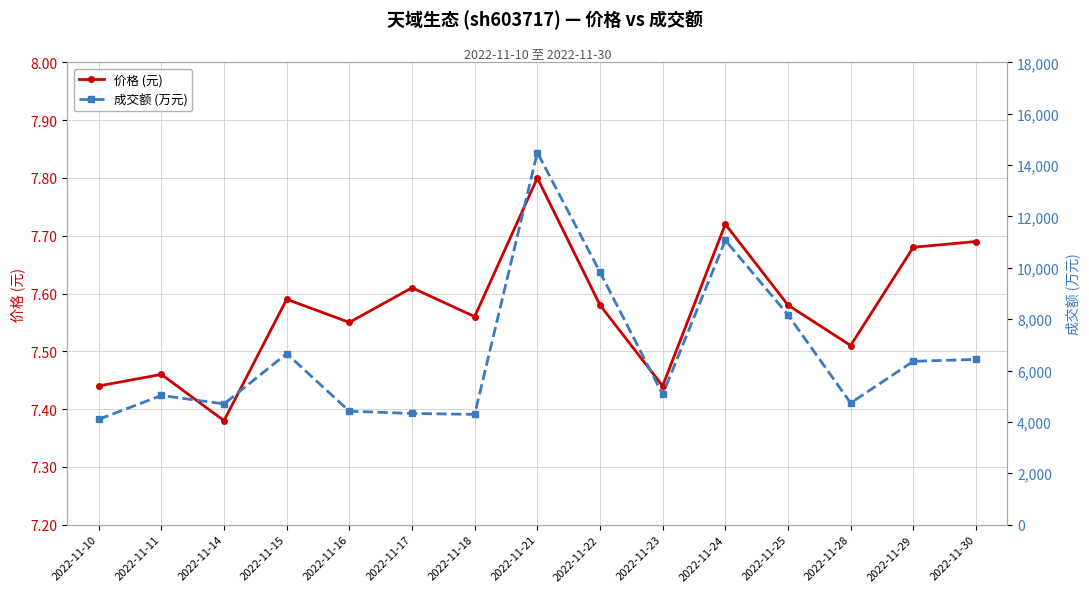

What is the minimum value for 成交额 (万元)?

4101.0